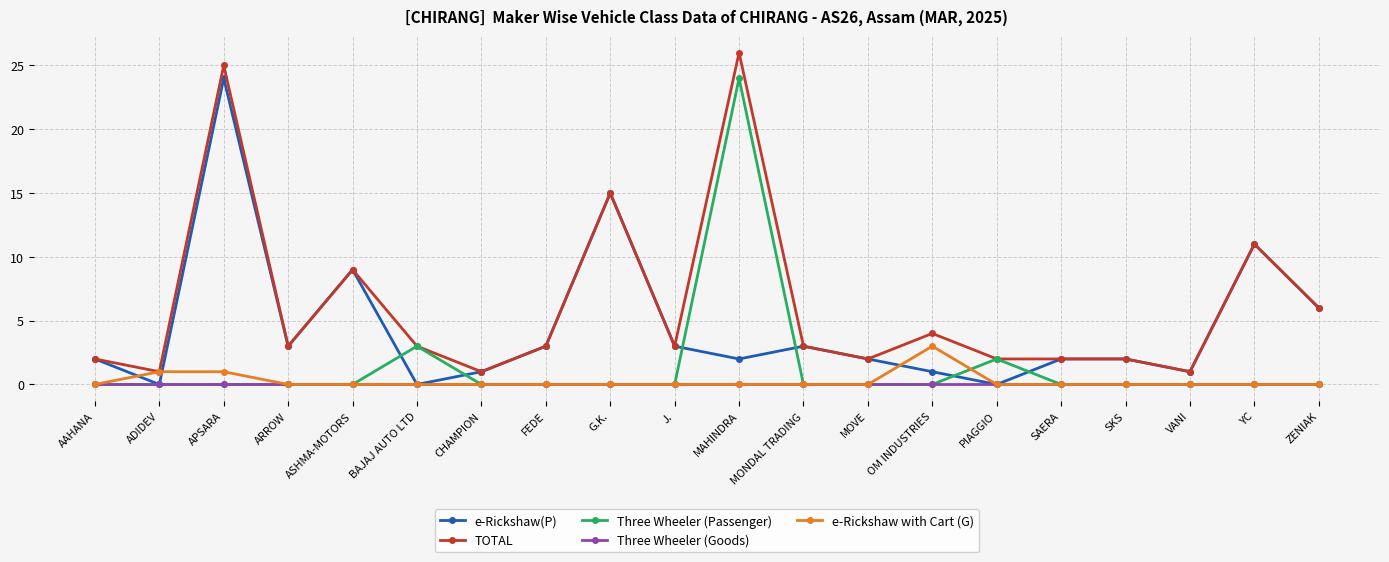

True or false: e-Rickshaw(P) has more than 2 interior local peaks.

True